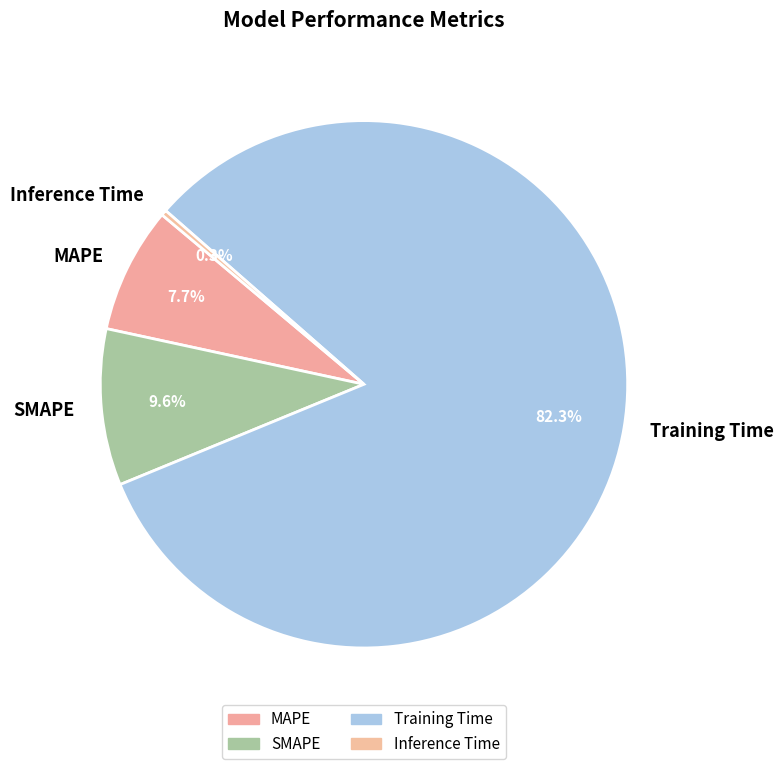

What is the largest slice in the pie chart?

Training Time